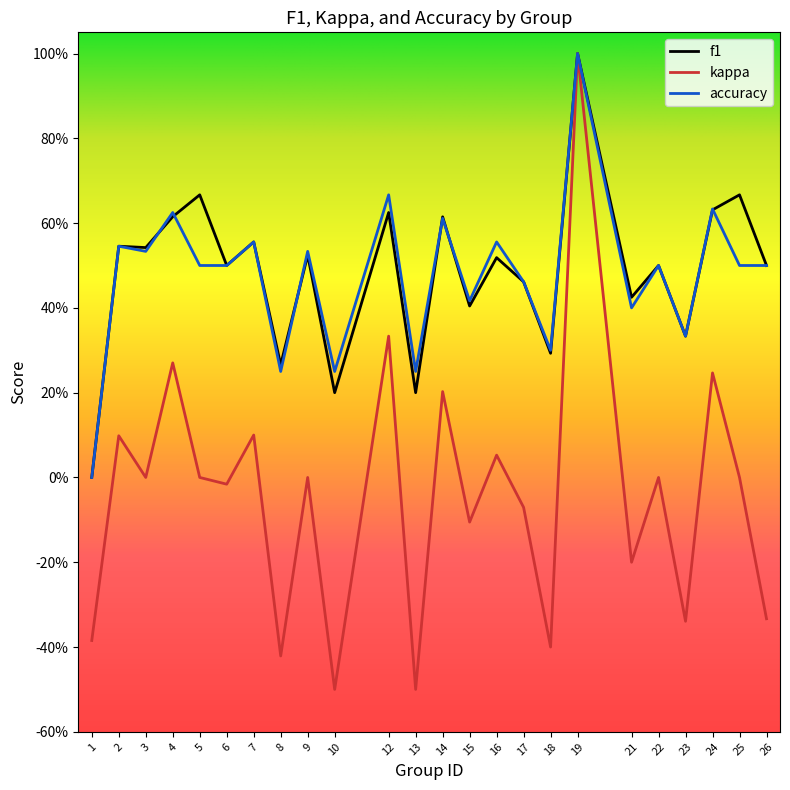

Reading left to right, extract all data points from this chart.

f1: 1=0.0	2=0.5	3=0.5	4=0.6	5=0.7	6=0.5	7=0.6	8=0.3	9=0.5	10=0.2	12=0.6	13=0.2	14=0.6	15=0.4	16=0.5	17=0.5	18=0.3	19=1.0	21=0.4	22=0.5	23=0.3	24=0.6	25=0.7	26=0.5
kappa: 1=-0.4	2=0.1	3=0.0	4=0.3	5=0.0	6=-0.0	7=0.1	8=-0.4	9=0.0	10=-0.5	12=0.3	13=-0.5	14=0.2	15=-0.1	16=0.1	17=-0.1	18=-0.4	19=1.0	21=-0.2	22=0.0	23=-0.3	24=0.2	25=0.0	26=-0.3
accuracy: 1=0.0	2=0.5	3=0.5	4=0.6	5=0.5	6=0.5	7=0.6	8=0.2	9=0.5	10=0.2	12=0.7	13=0.2	14=0.6	15=0.4	16=0.6	17=0.5	18=0.3	19=1.0	21=0.4	22=0.5	23=0.3	24=0.6	25=0.5	26=0.5